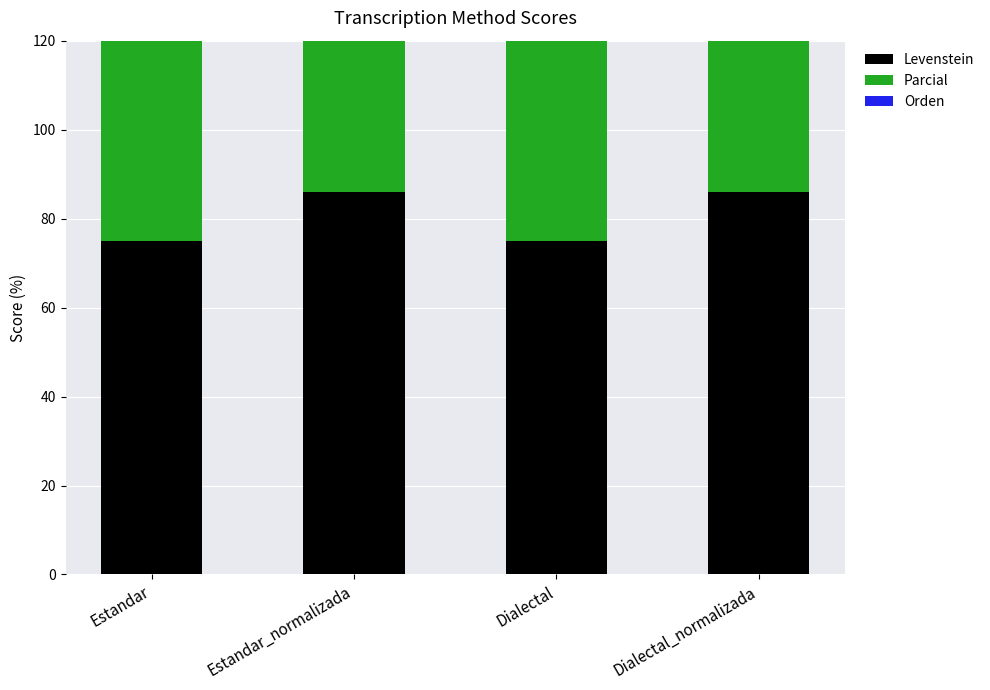

The Levenstein series shows 86.0 at Dialectal_normalizada. True or false?

True